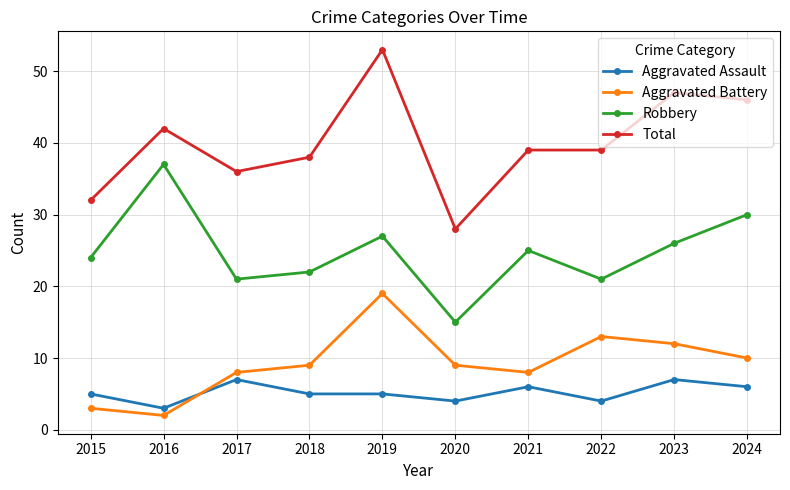

What are all the series names shown in the legend?

Aggravated Assault, Aggravated Battery, Robbery, Total